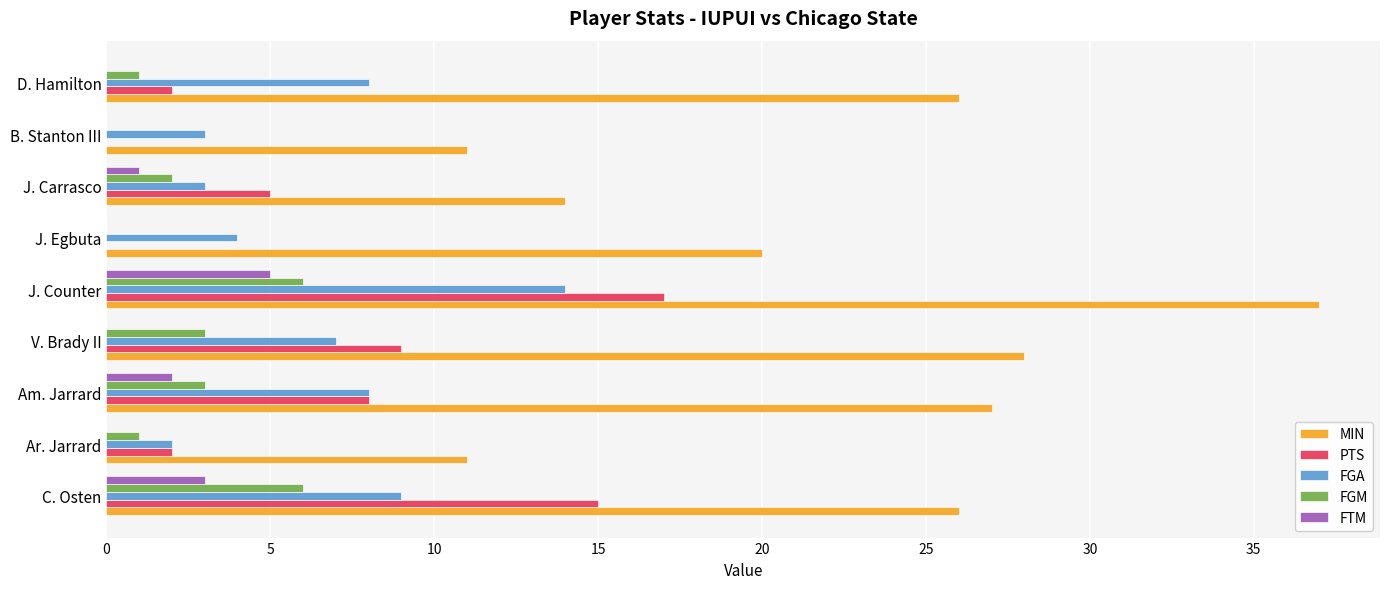

Is the value of PTS at J. Carrasco greater than the value of FGM at J. Egbuta?

Yes